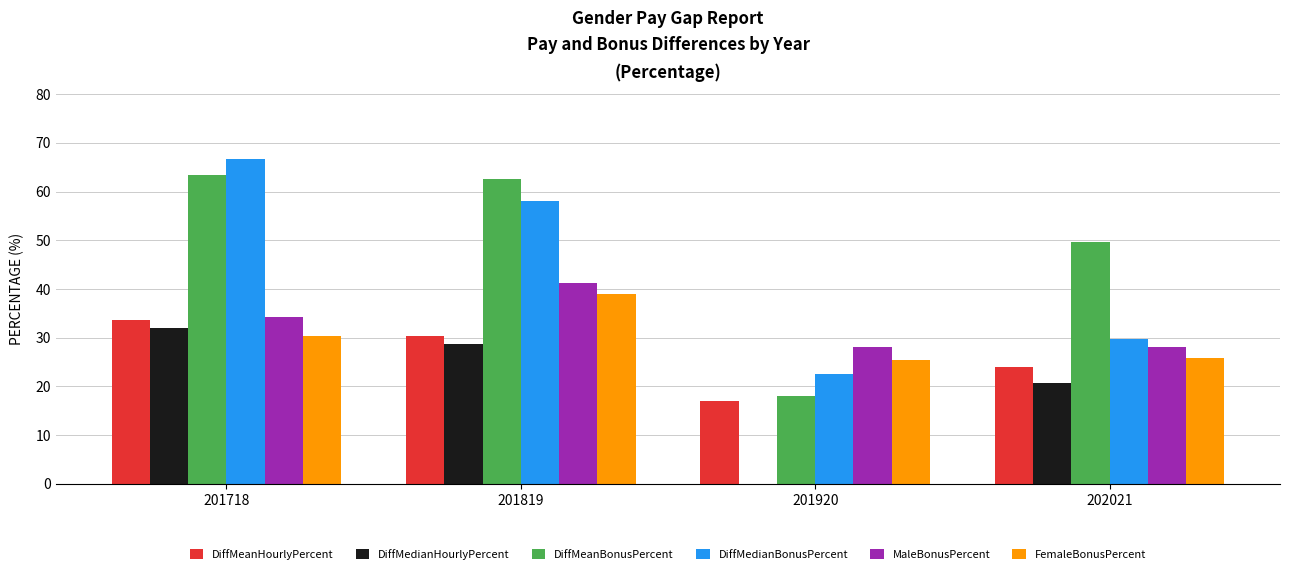

At which label is DiffMeanBonusPercent closest to 40?

202021